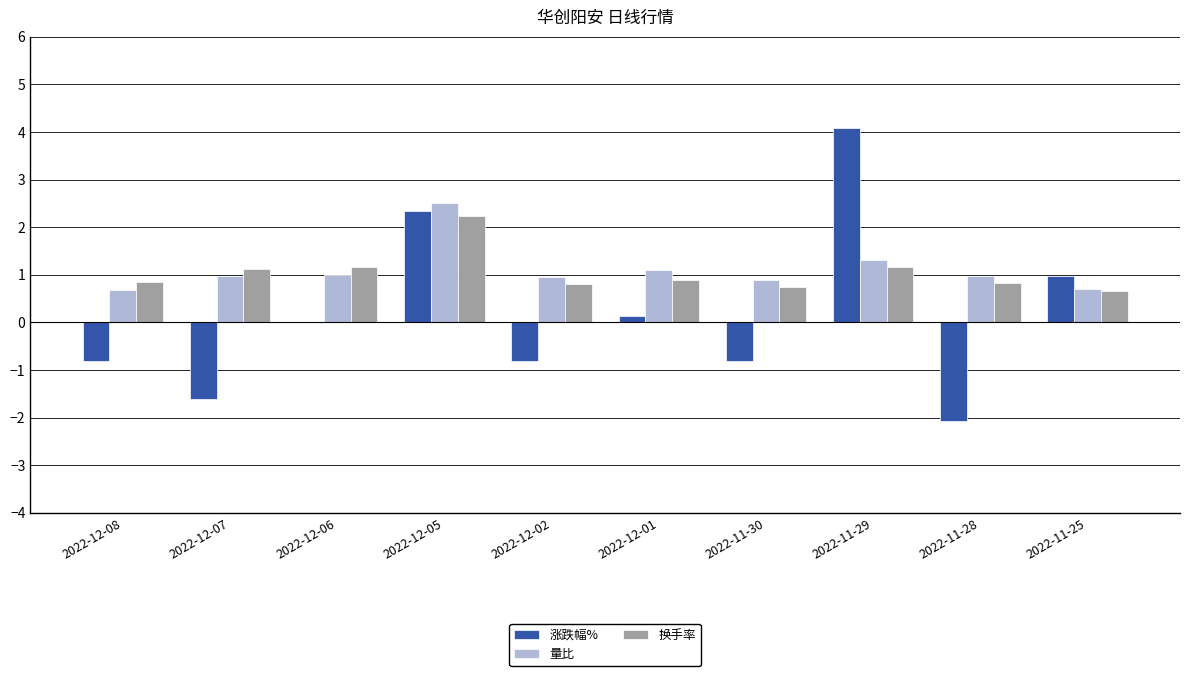

Which series changed the most between 2022-12-08 and 2022-11-29?

涨跌幅%